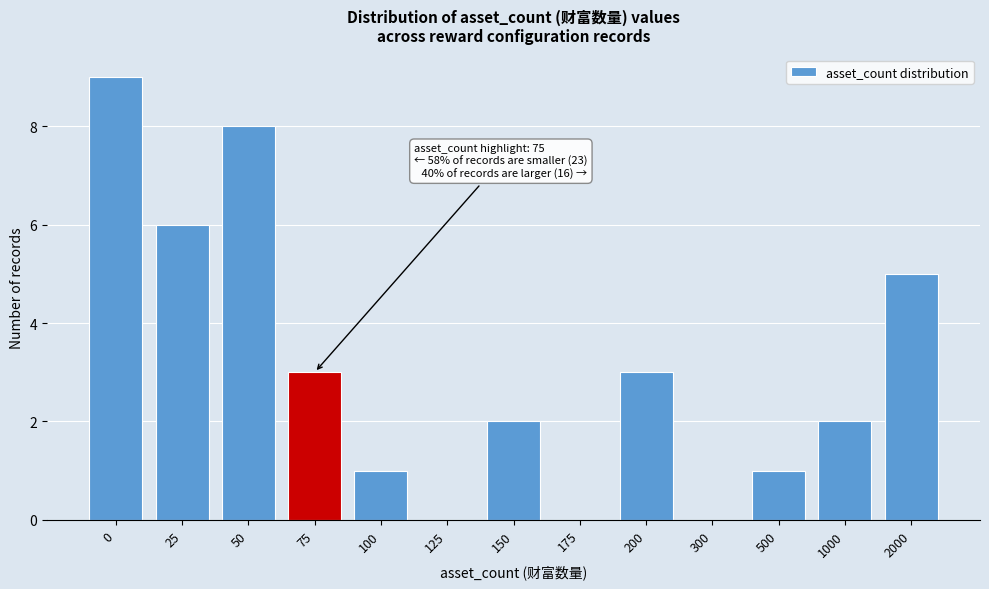

Reading left to right, transcribe all the data shown in this chart.

0=9	25=6	50=8	75=3	100=1	125=0	150=2	175=0	200=3	300=0	500=1	1000=2	2000=5